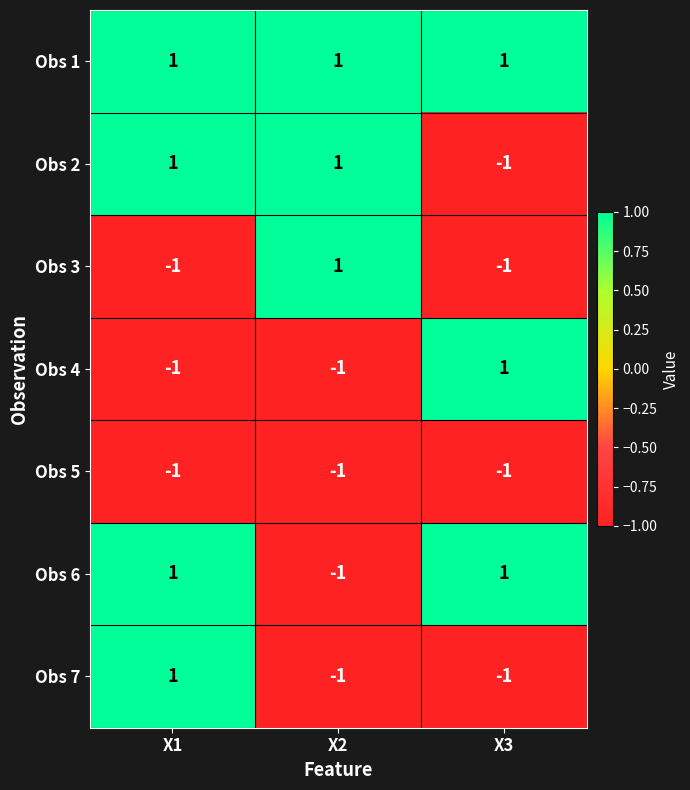

At which category is the sum across all series the highest?

X1